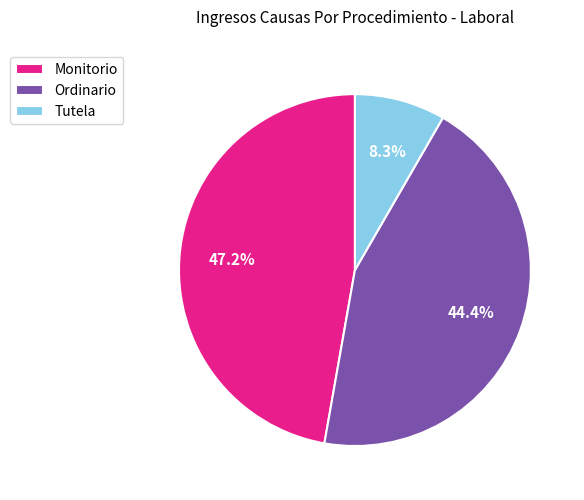

Does Monitorio account for over 50% of the chart?

No